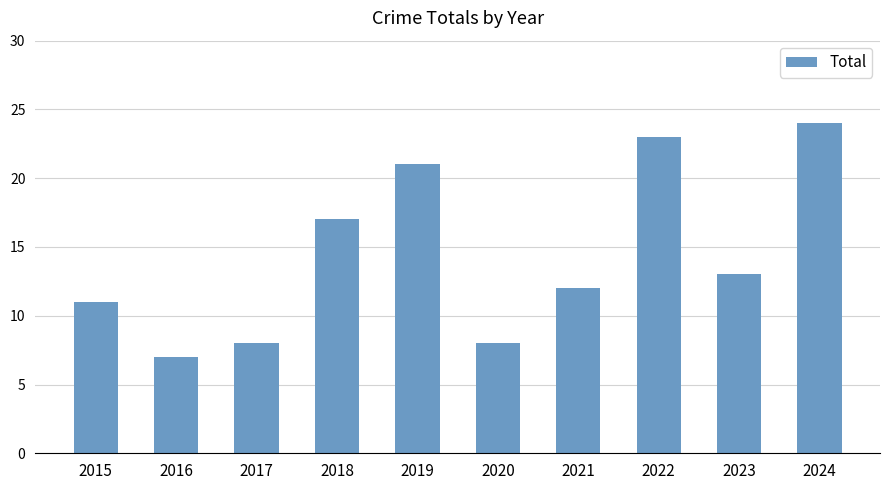

What is the sum of all values?

144